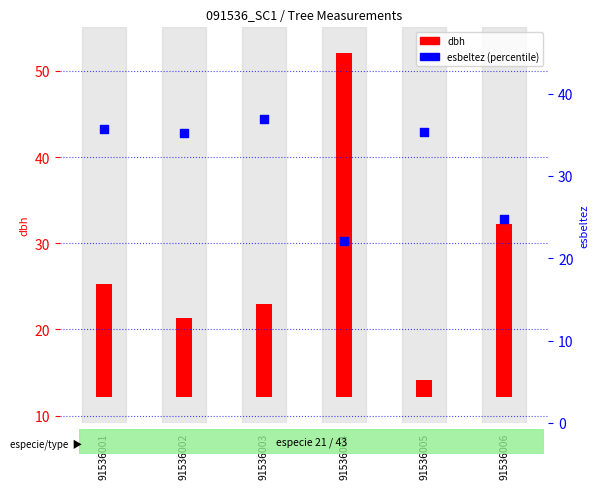

Approximately how many times larger is the value at 91536005 compared to 91536003?

1.0